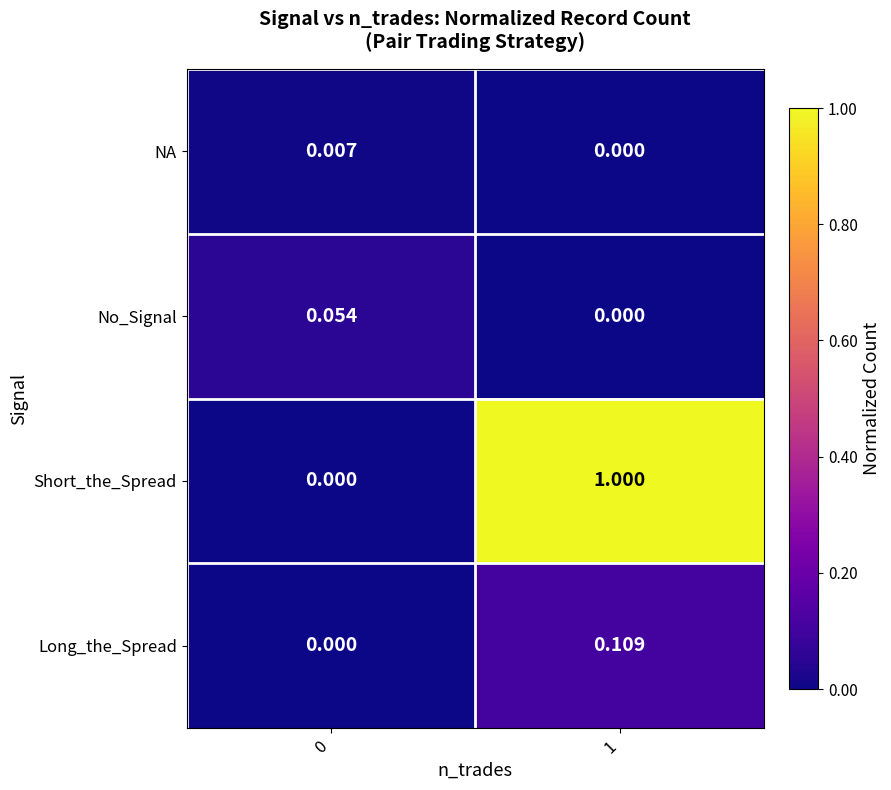

Which series changed the most between 0 and 1?

Short_the_Spread